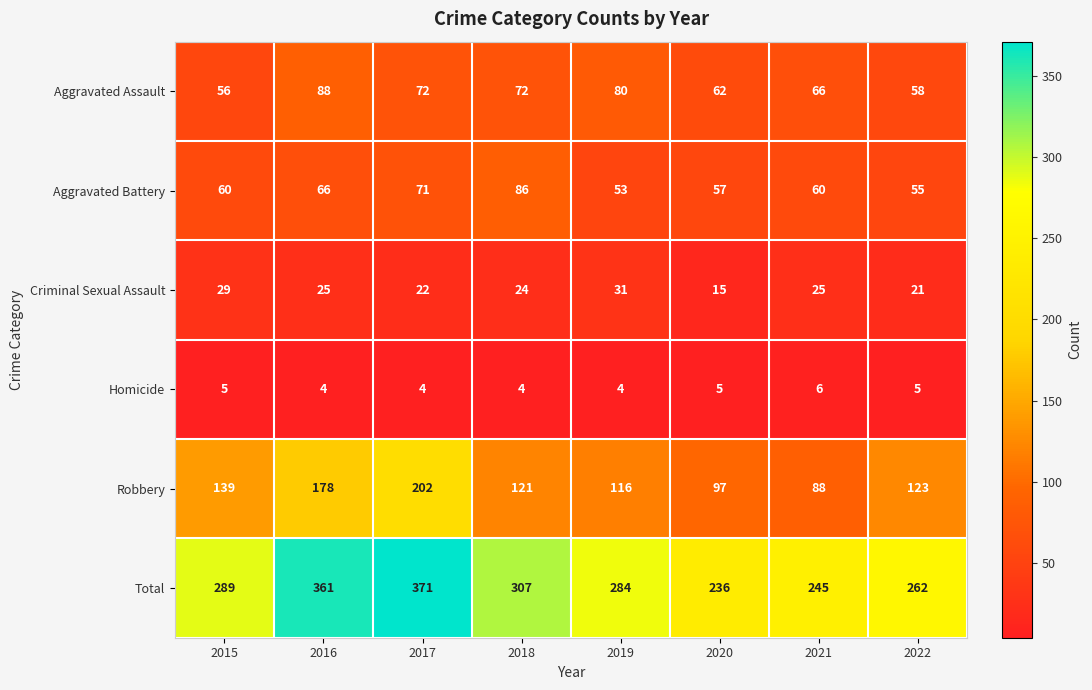

What is the difference between the highest and lowest values at 2022?

257